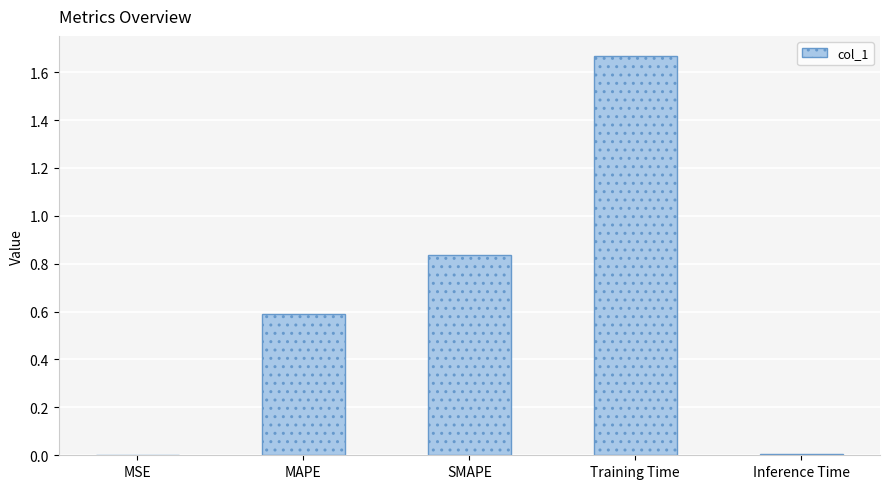

Which has a higher value, MSE or SMAPE?

SMAPE